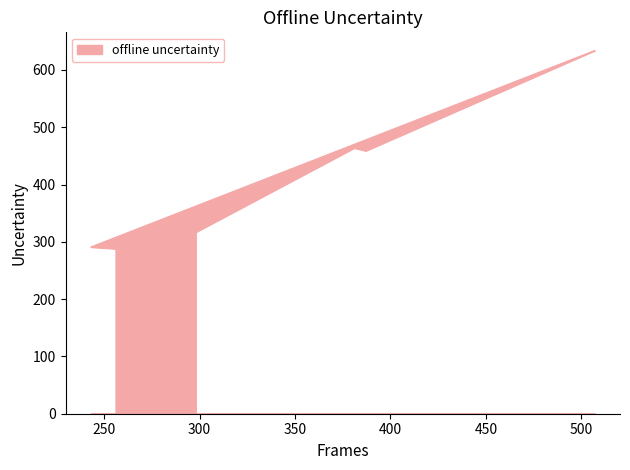

What is the sum of all values?

2453